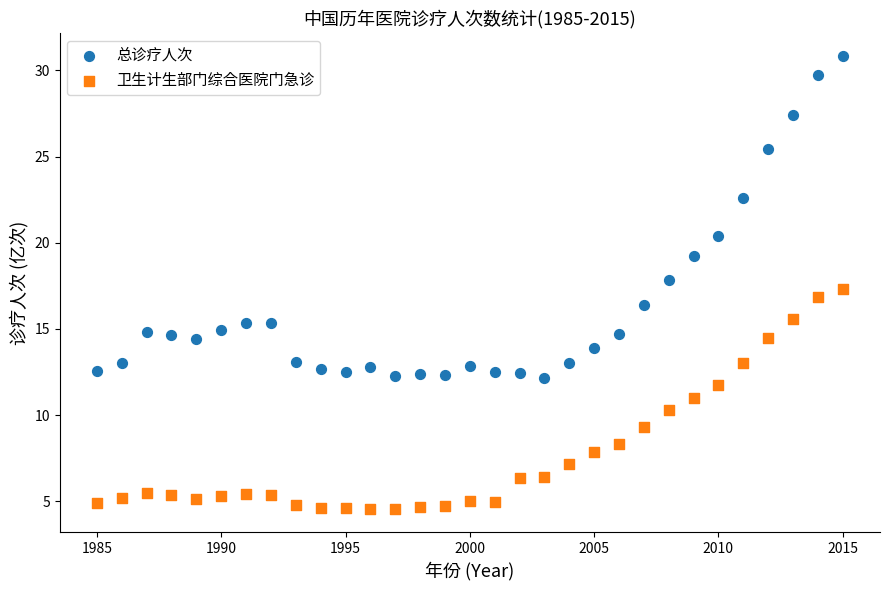

In the 卫生计生部门综合医院门急诊 series, what Y value is closest to 10?

10.3